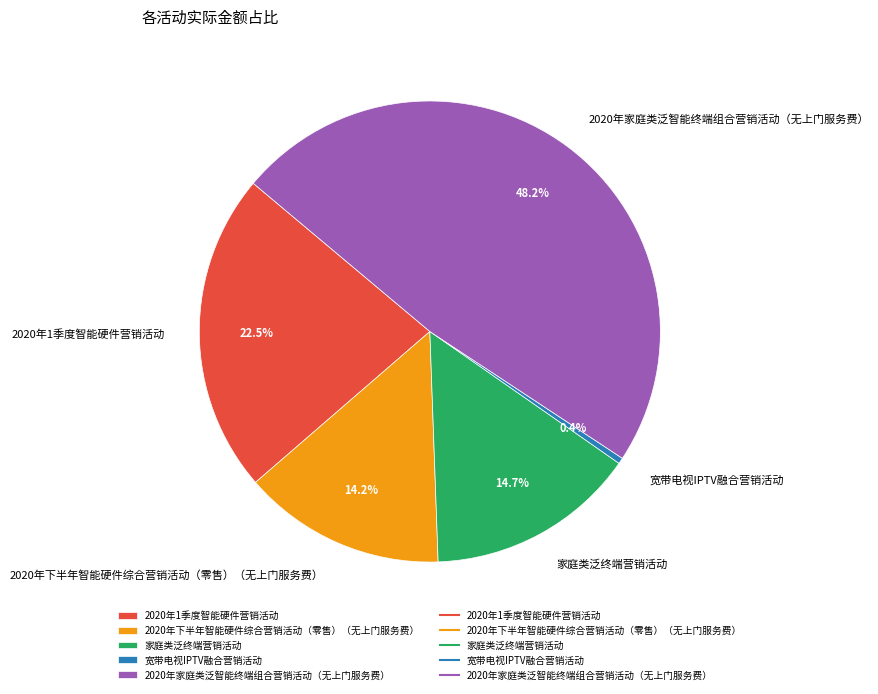

Is there any slice that represents more than half of the pie?

No